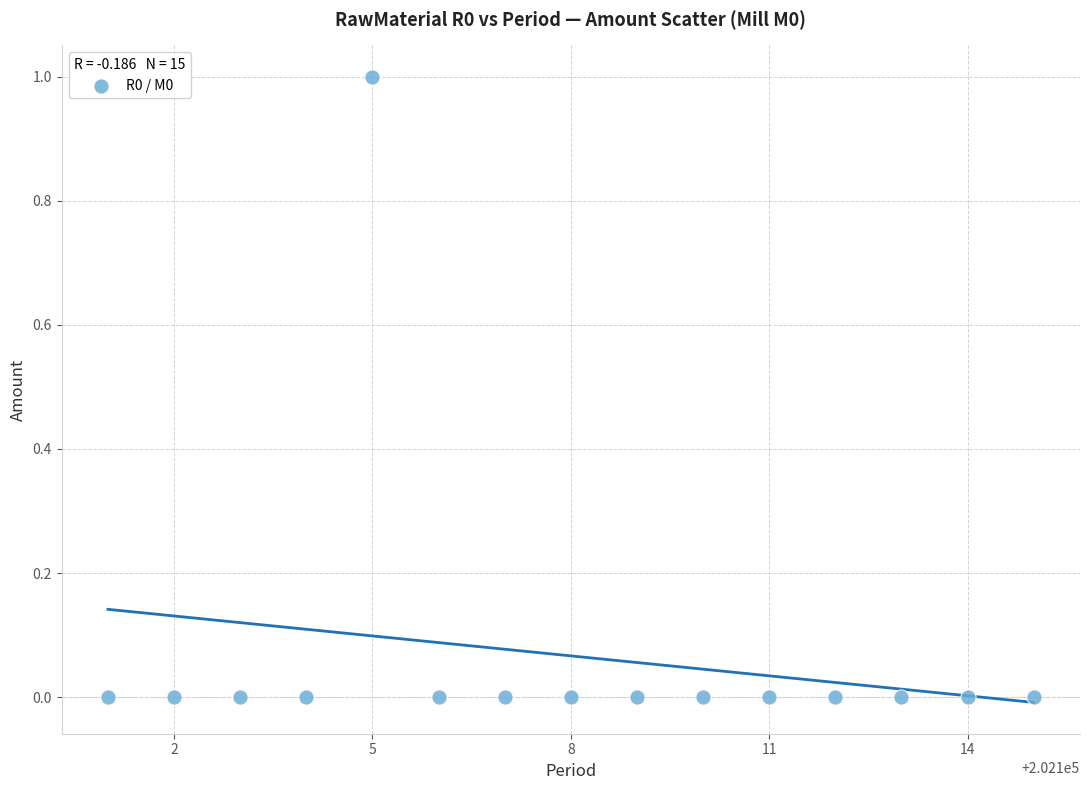

What is the range of X values (max minus min)?

14